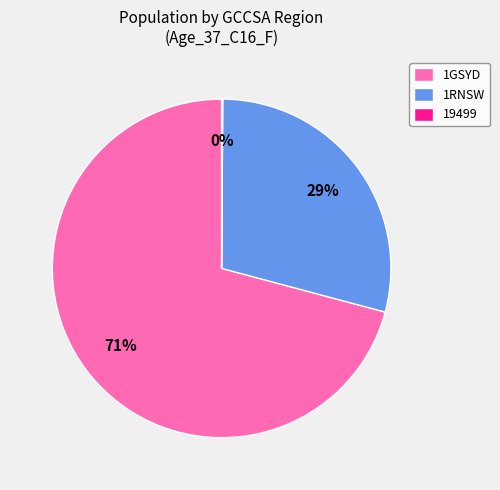

The 1RNSW slice represents 37% of the pie. True or false?

False